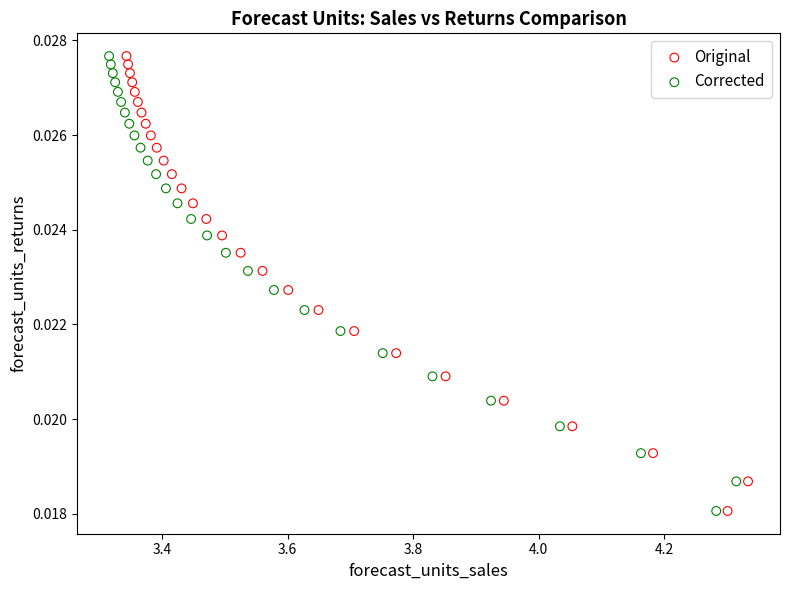

What are all the series names shown in the legend?

Original, Corrected